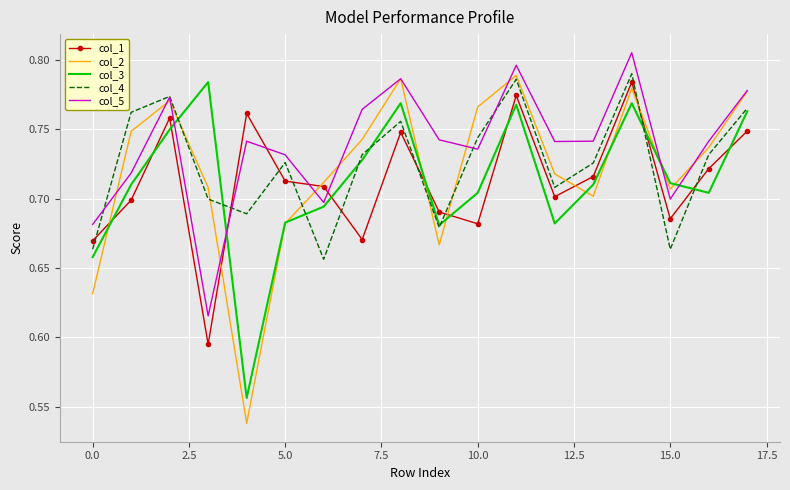

Which series ends up on top after the final intersection of col_2 and col_4?

col_2